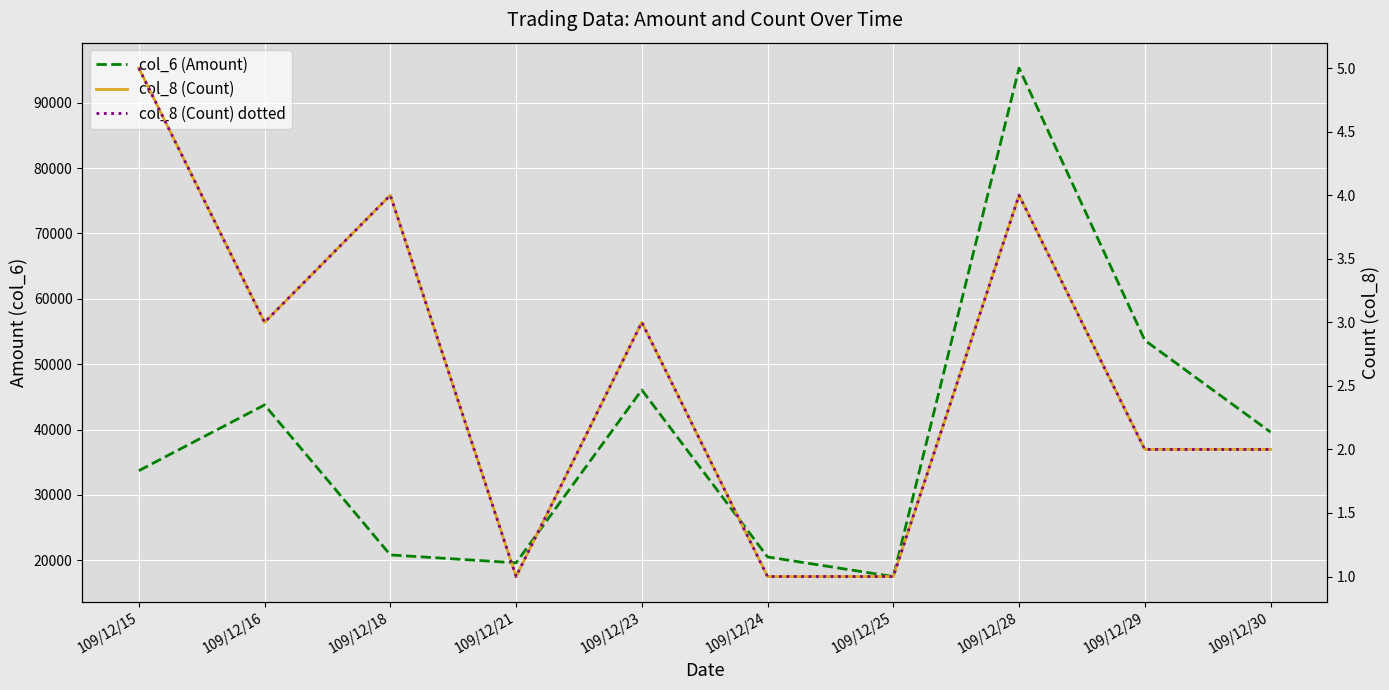

What is the sum of all col_6 (Amount) values?

390470